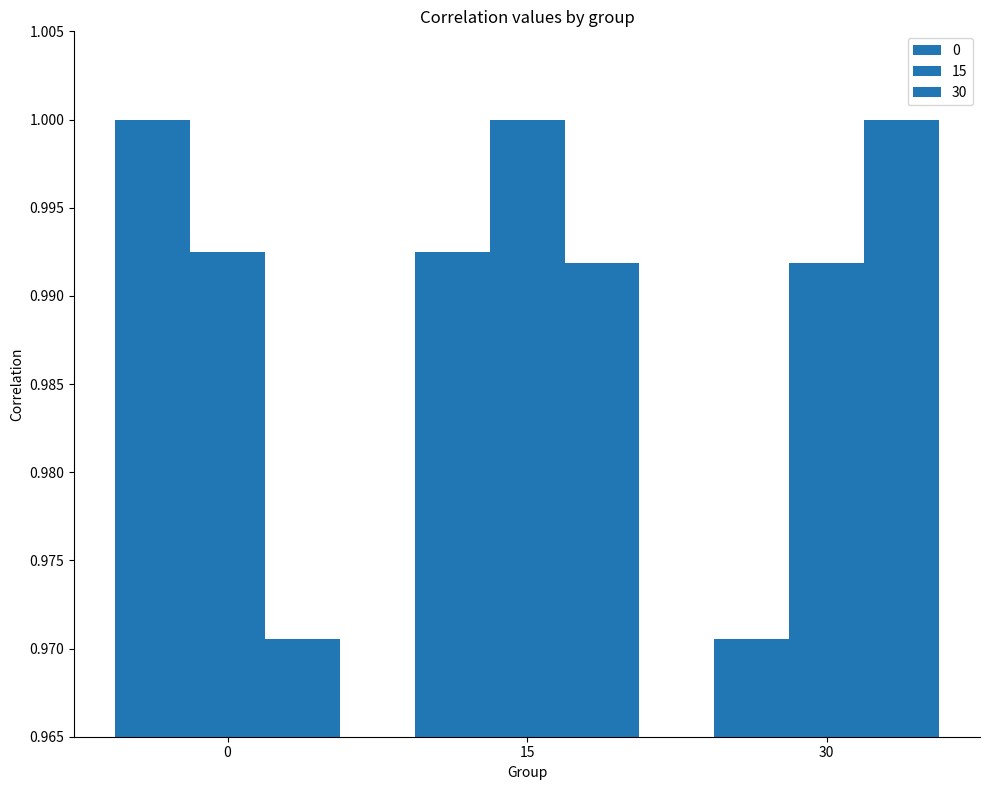

What is the value of the 30 bar at the 2nd from the left?

1.0